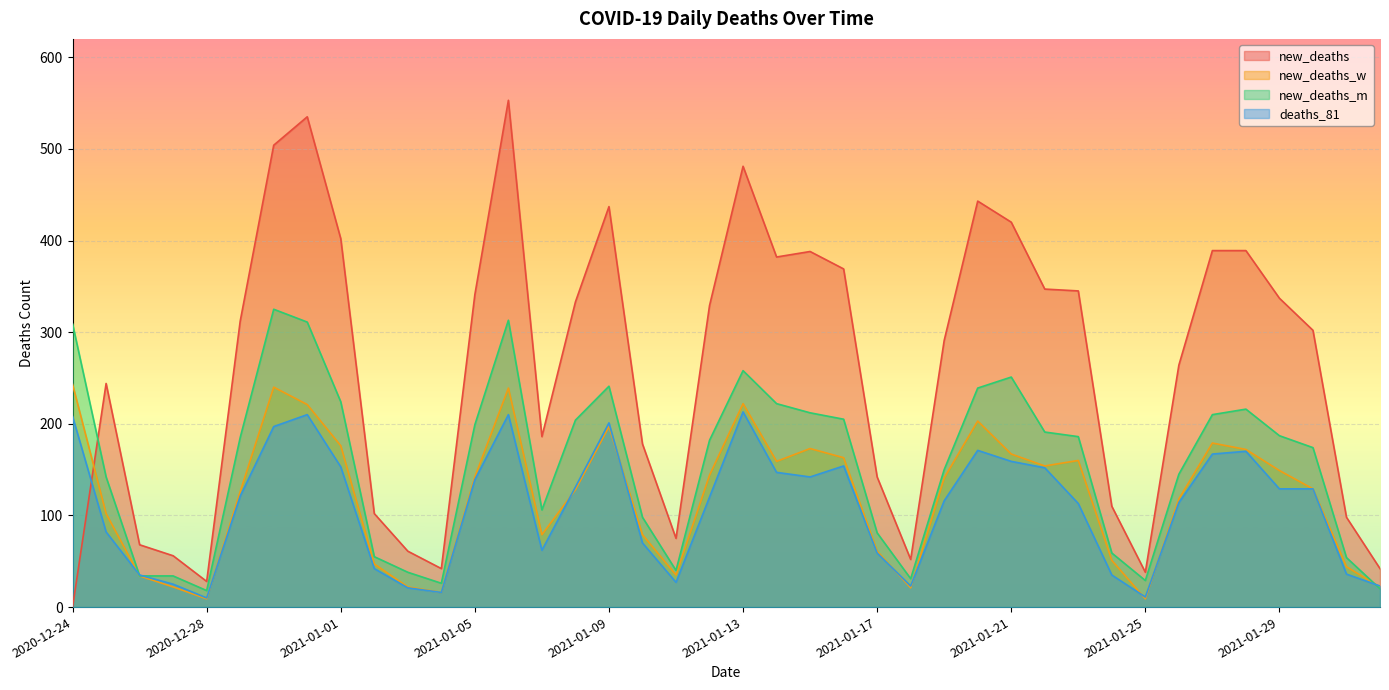

How many lines are shown in the chart?

4